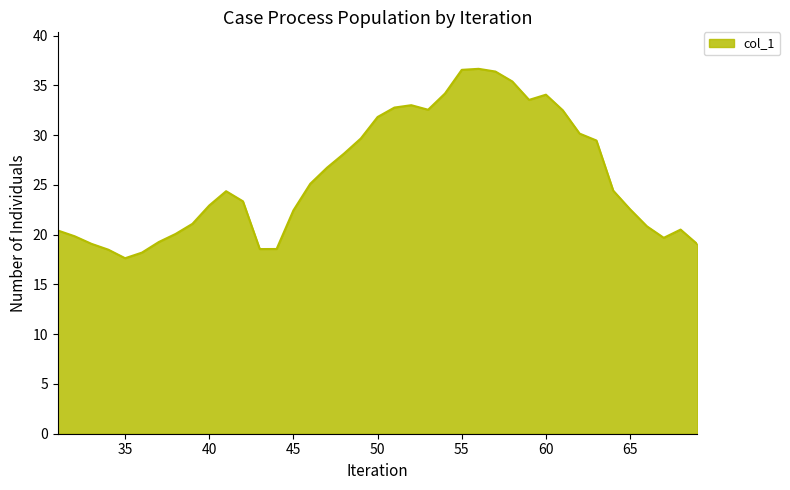

What is the difference between the maximum and minimum values?

19.0